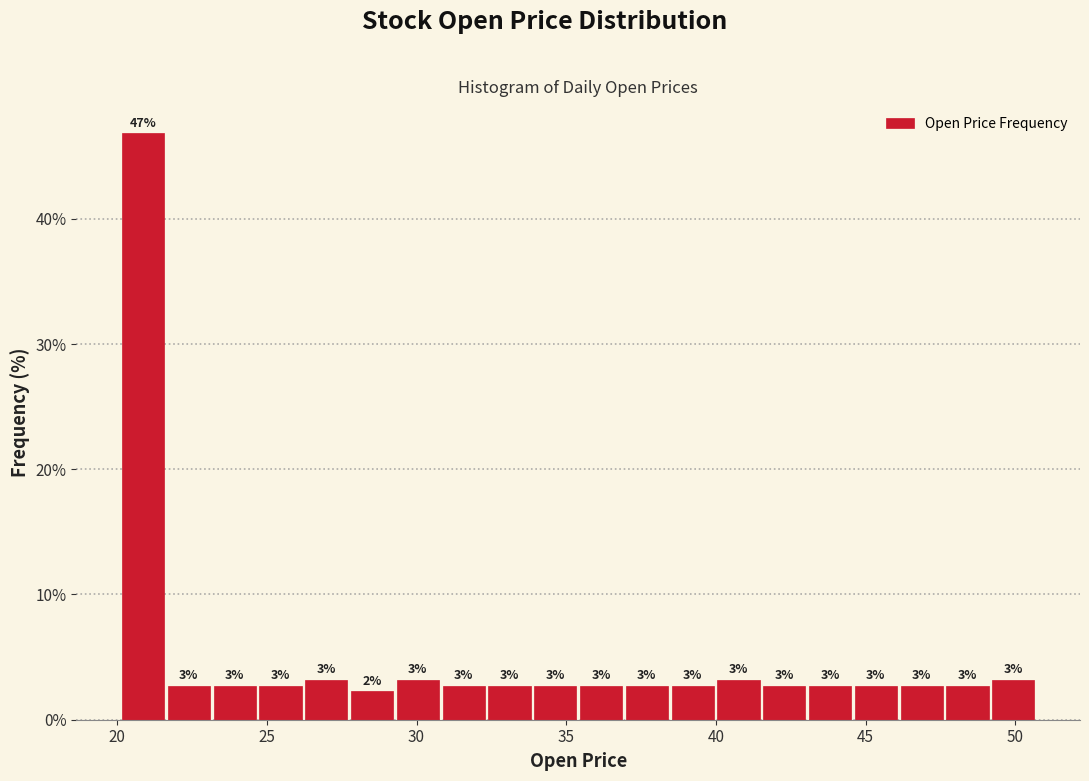

Around what value on the x-axis is the tallest bar? Give the approximate position of its centre, as read against the axis.

21.0